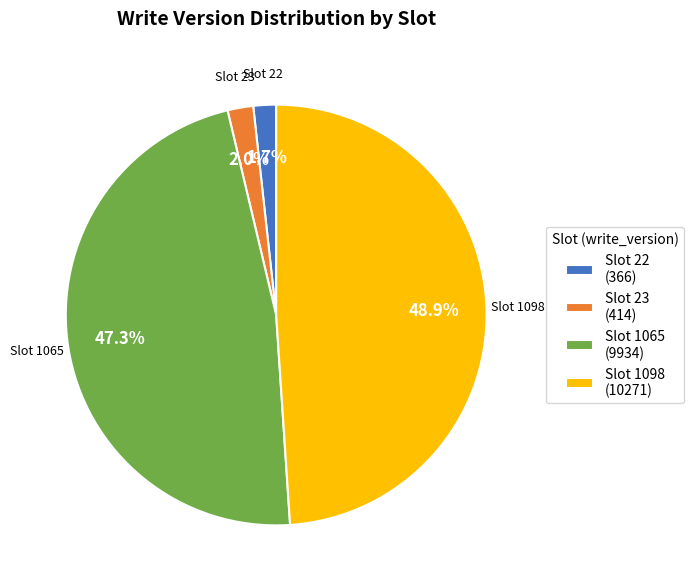

Is there any slice that represents more than half of the pie?

No